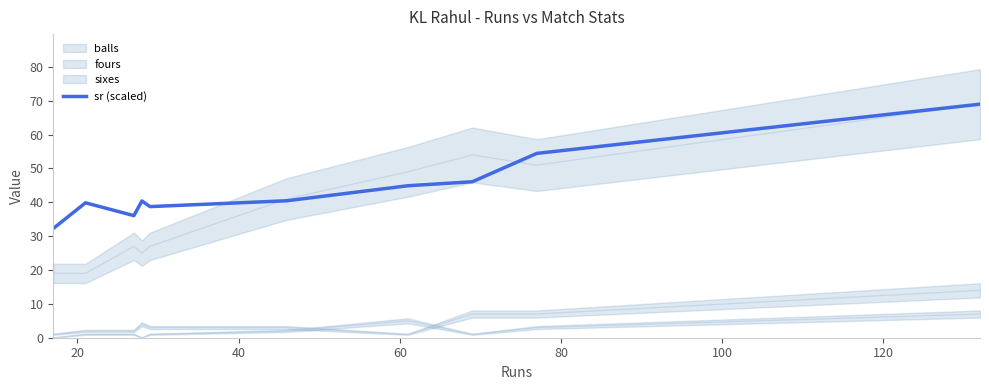

What is the maximum value for sr (scaled)?

69.0